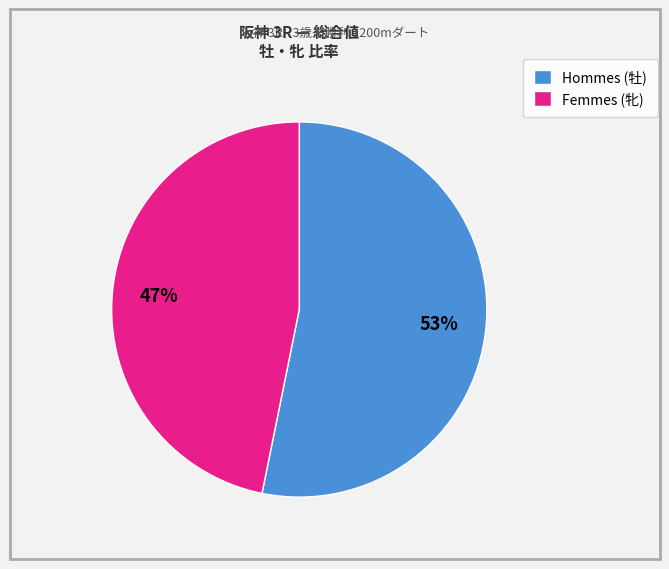

Is Hommes (牡) the majority of the pie?

Yes